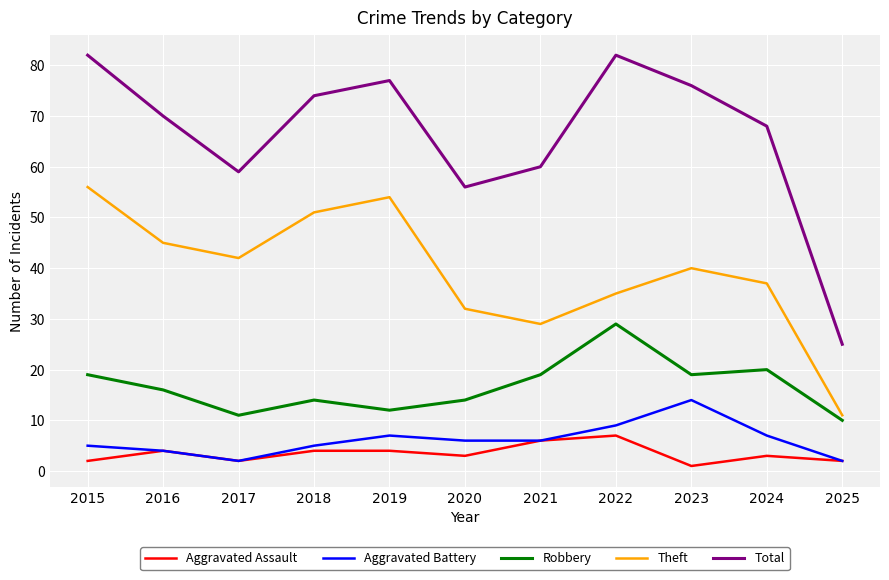

True or false: Robbery and Aggravated Assault cross at least once.

False